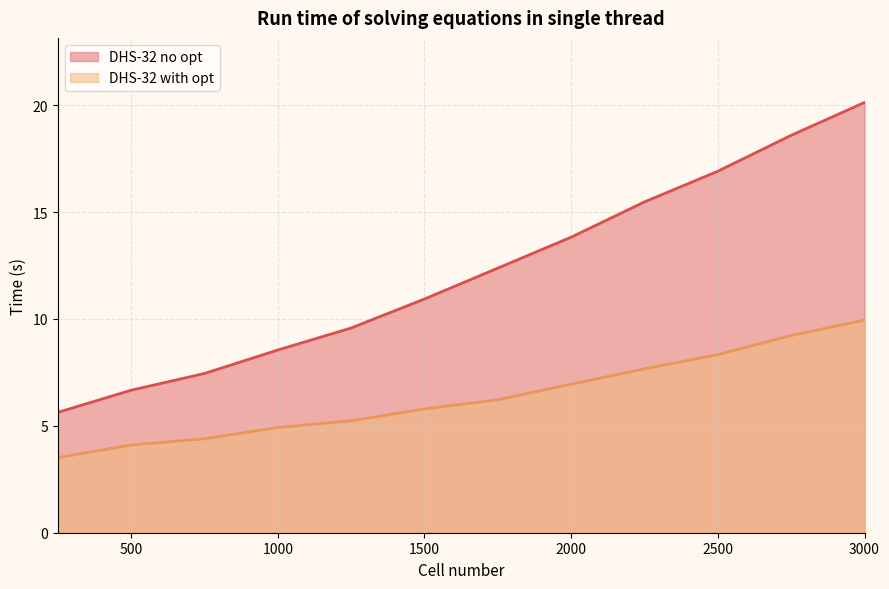

Rank the series at 1000 from lowest to highest value.

DHS-32 with opt, DHS-32 no opt